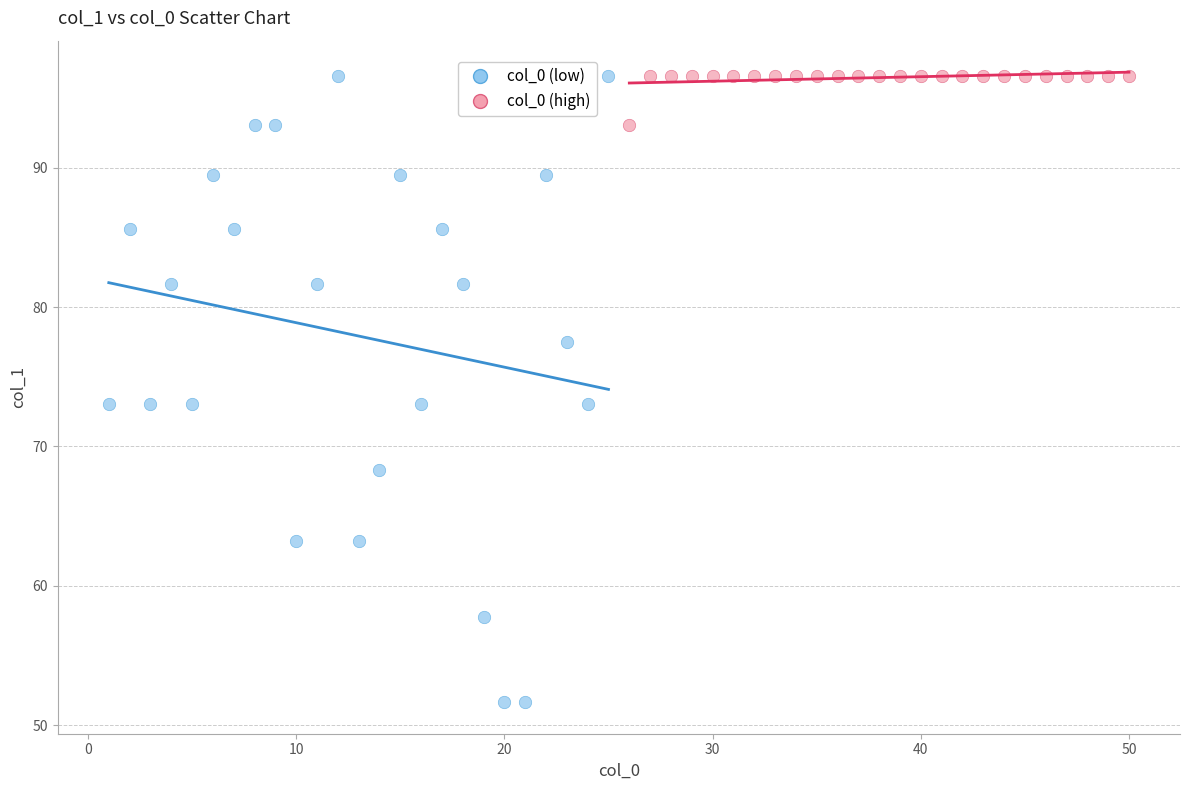

Which series has the widest spread of Y values?

col_0 (low)